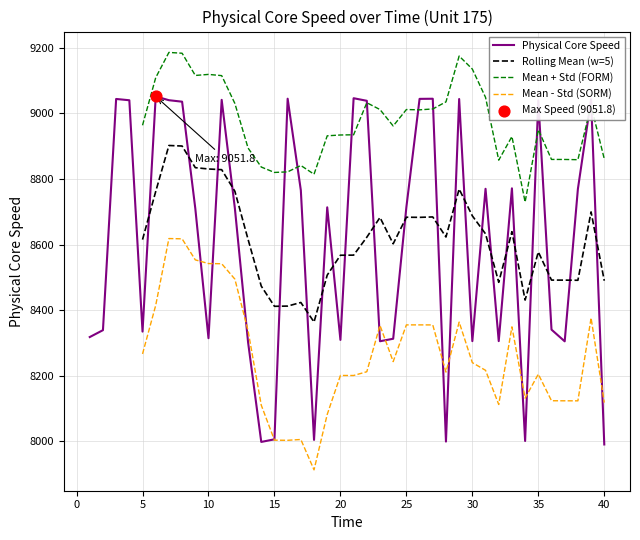

What is the change in value from 34 to 39?

+1041.9